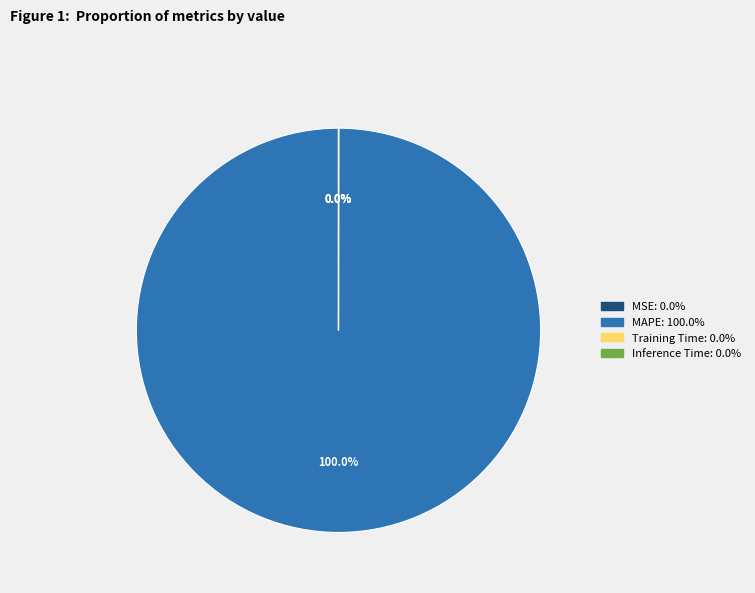

Which slice is the largest?

MAPE